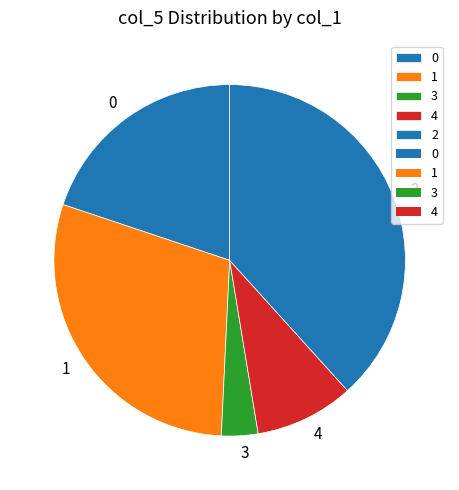

Does 0 represent more than half of the total?

No